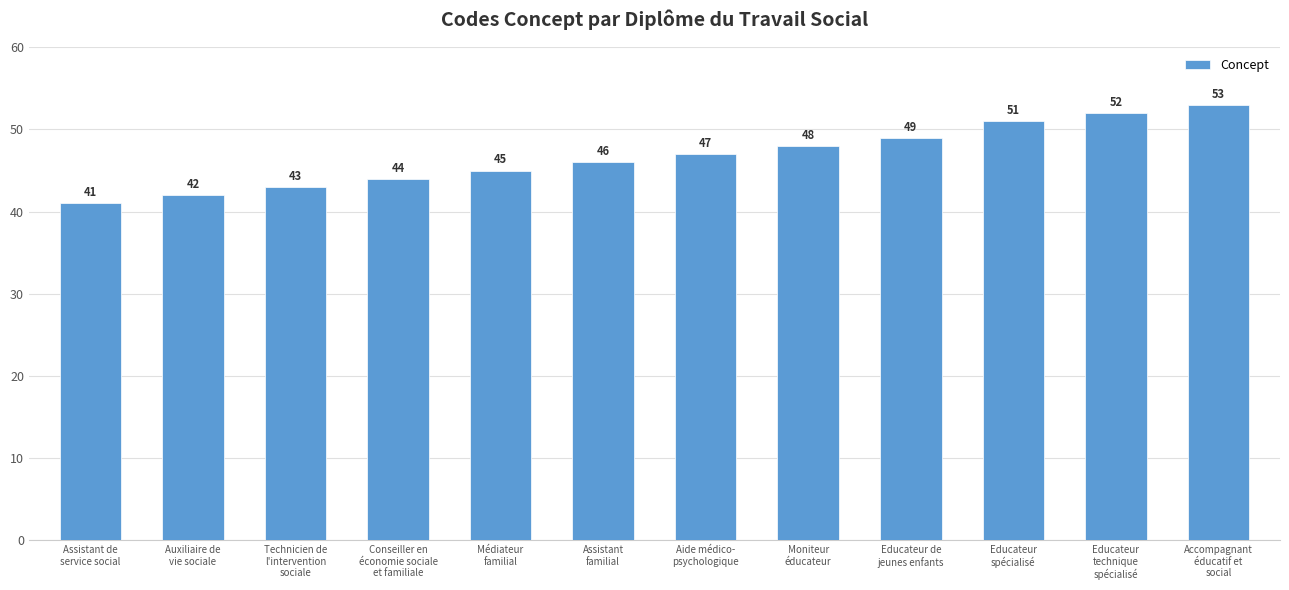

What is the change in value from Auxiliaire de
vie sociale to Educateur de
jeunes enfants?

+7